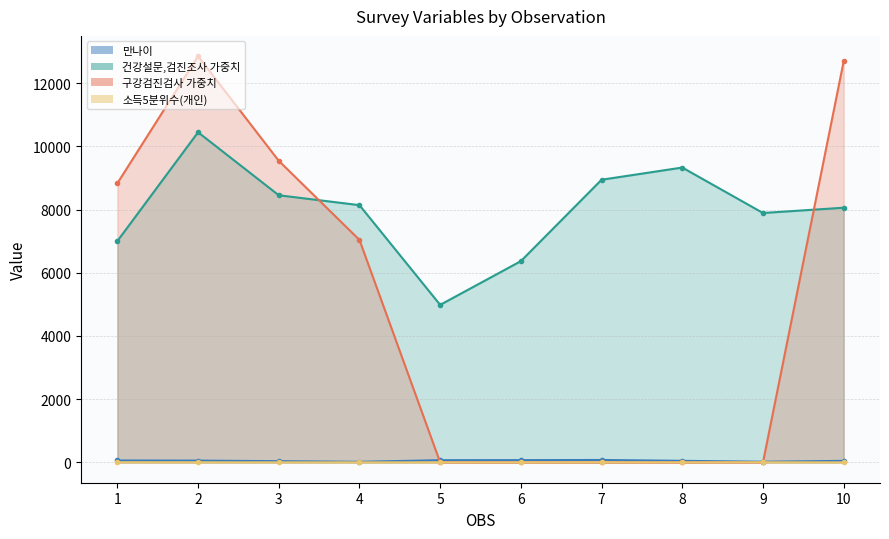

What is the total value across all series at 1?

15898.0